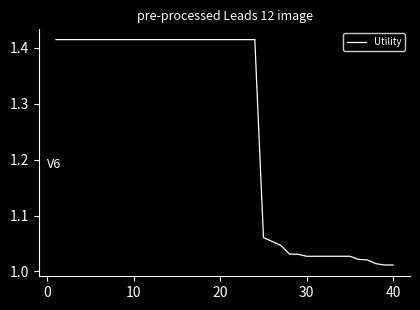

What is the difference between the maximum and minimum values?

0.4